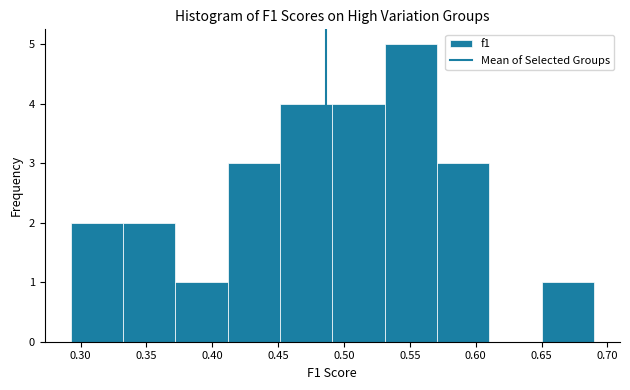

Which range on the x-axis has the tallest bar?

0.530 to 0.570